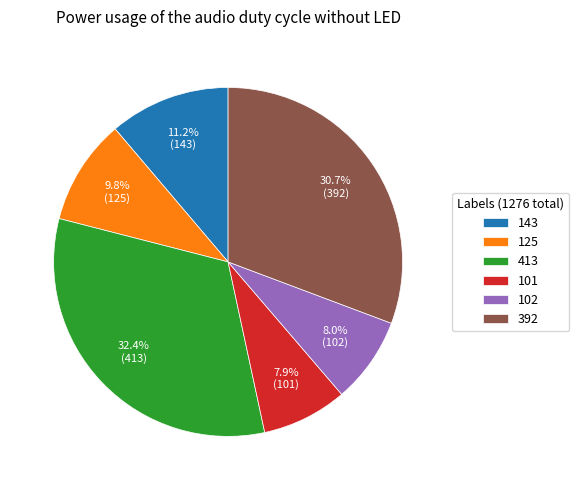

To the nearest percent, what is the average slice percentage?

17%